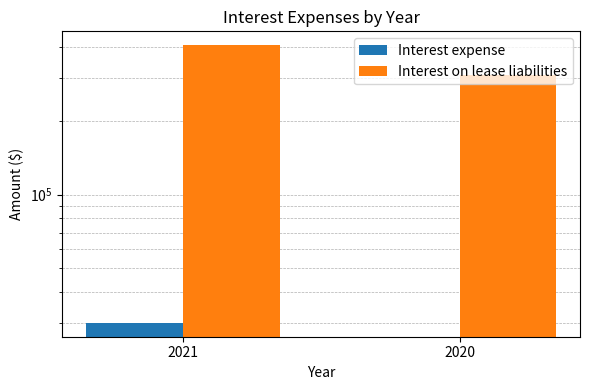

Count the number of categories in the chart.

2